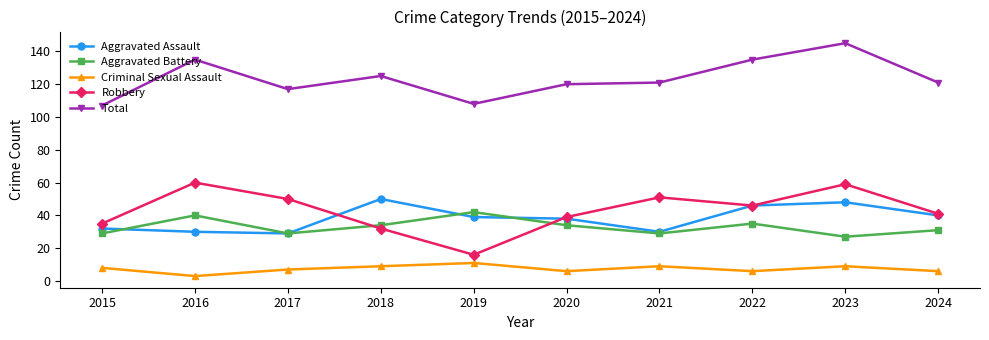

What is the average value of the Total series?

123